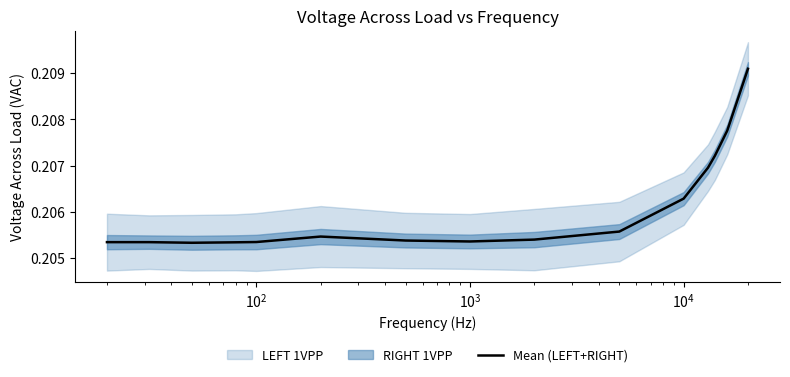

At which category does the data reach its first local valley?

$\mathdefault{10^{2}}$